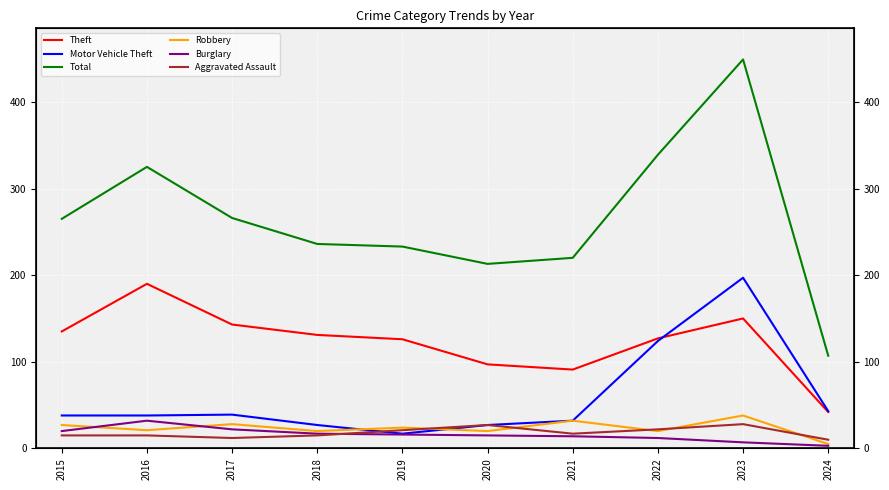

Where do Motor Vehicle Theft and Aggravated Assault first cross each other?

2018 and 2019